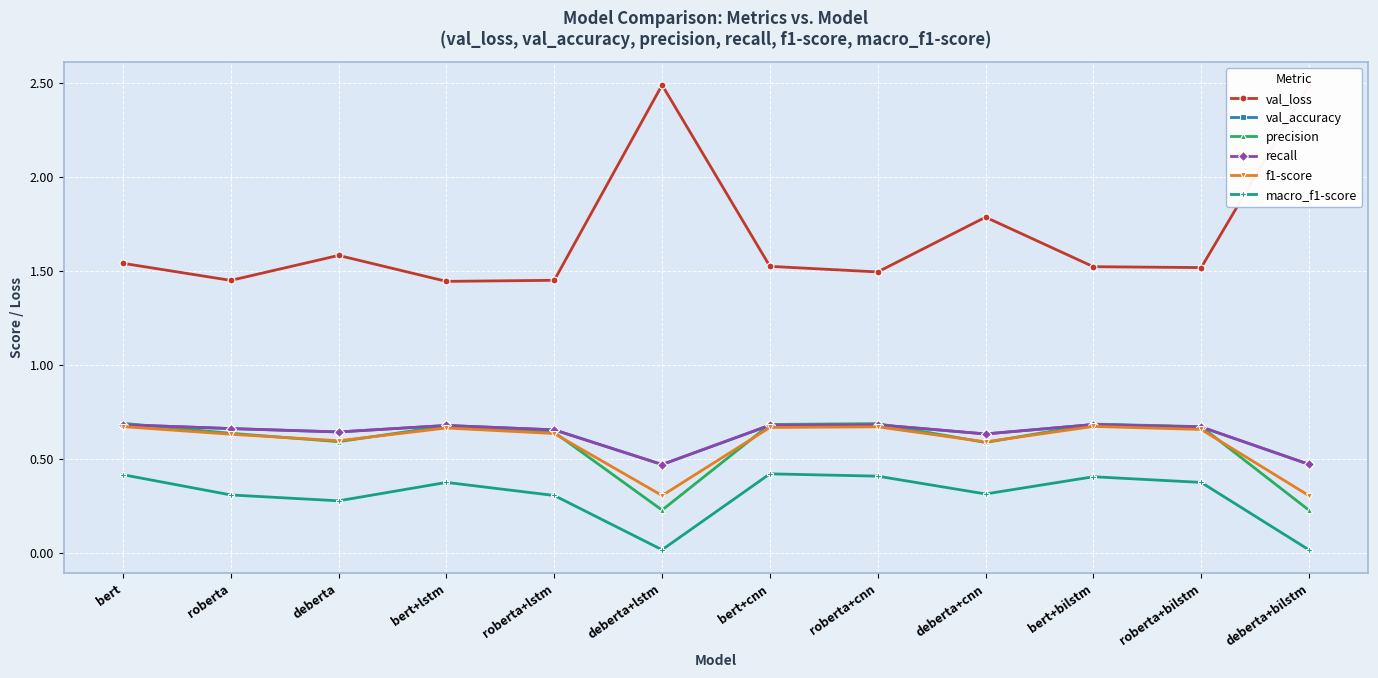

How many lines are shown in the chart?

6